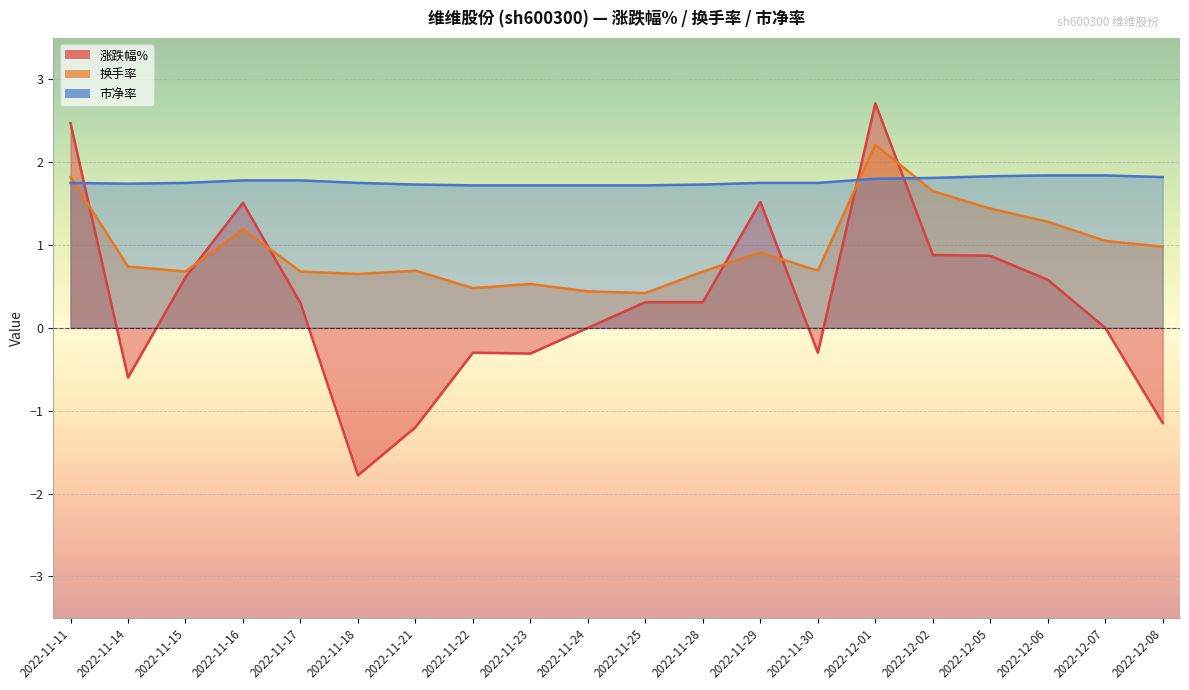

Count the number of categories in the chart.

20